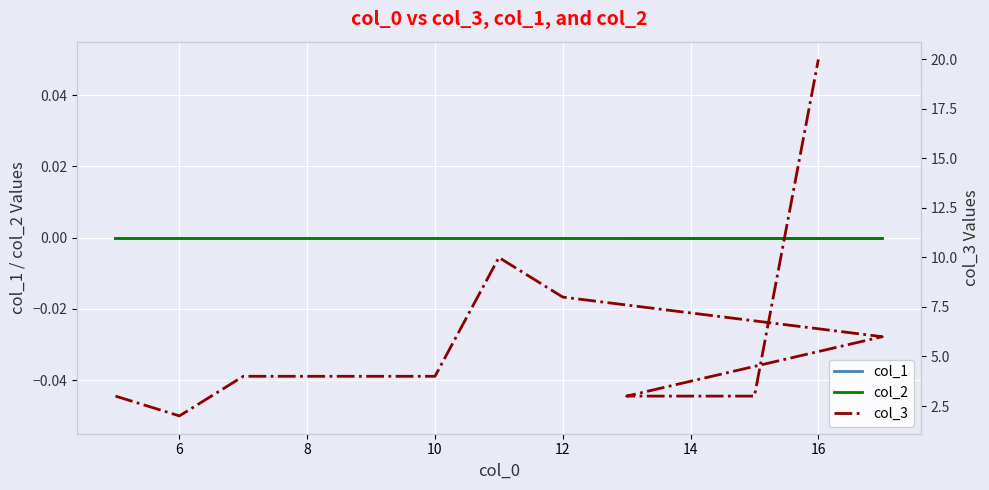

At 16, list the series in order from largest to smallest.

col_3, col_1, col_2